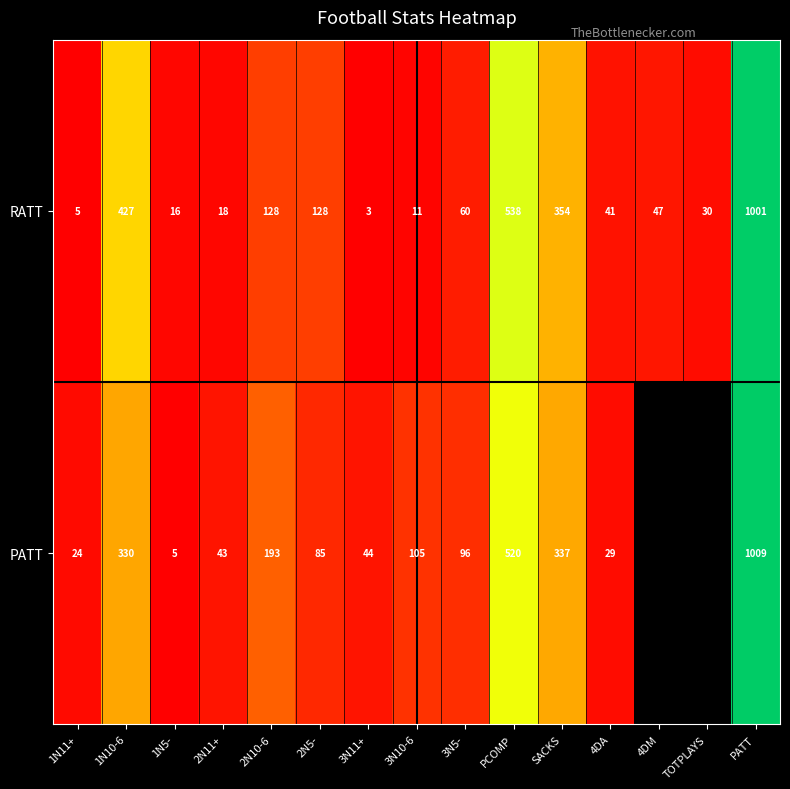

Which category has the lowest value in the RATT series?

3N11+